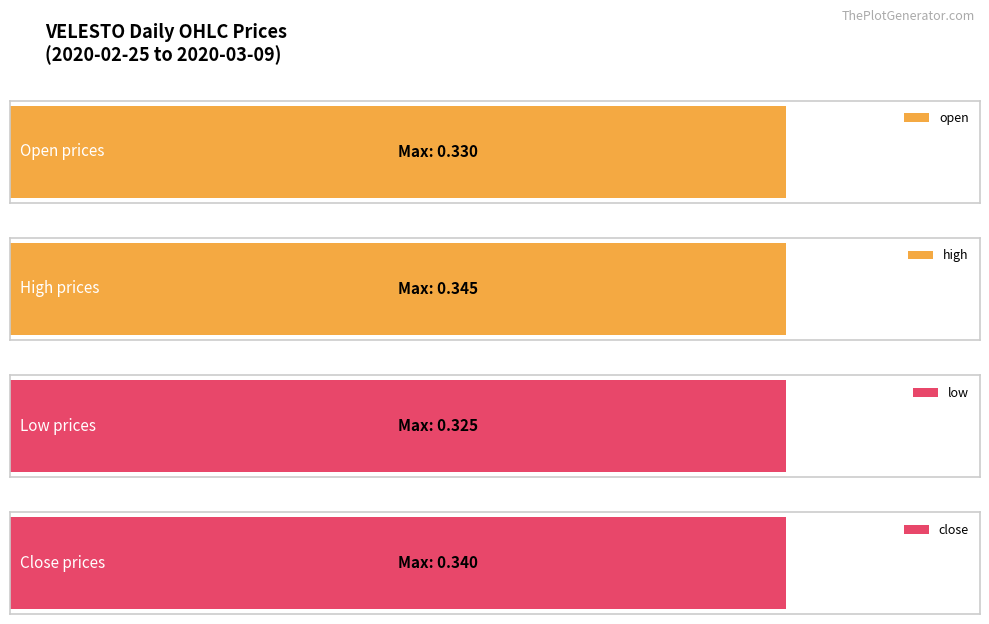

At how many categories does at least one series exceed 0?

10